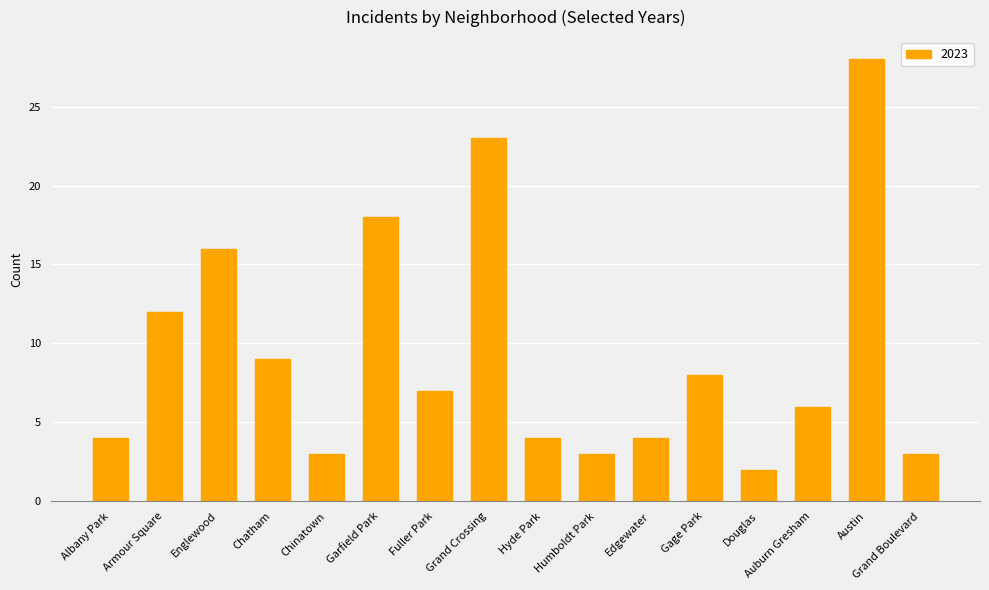

What is the value of the 13th bar from the left?

2